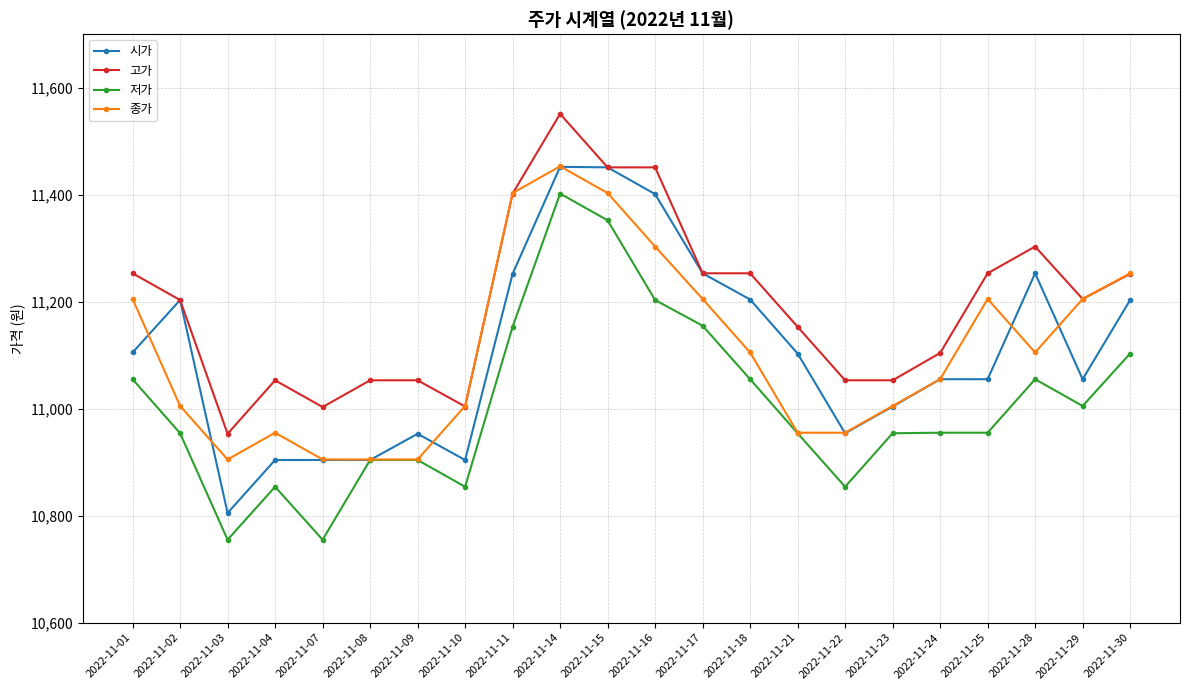

What is the average value of the 저가 series?

11009